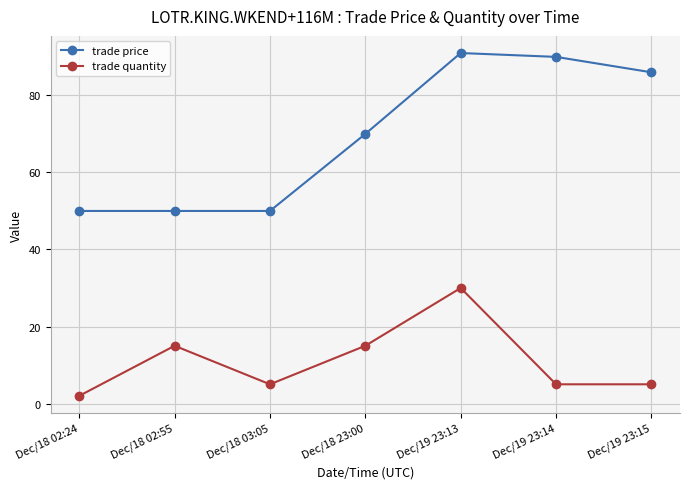

What is the smallest value displayed?

2